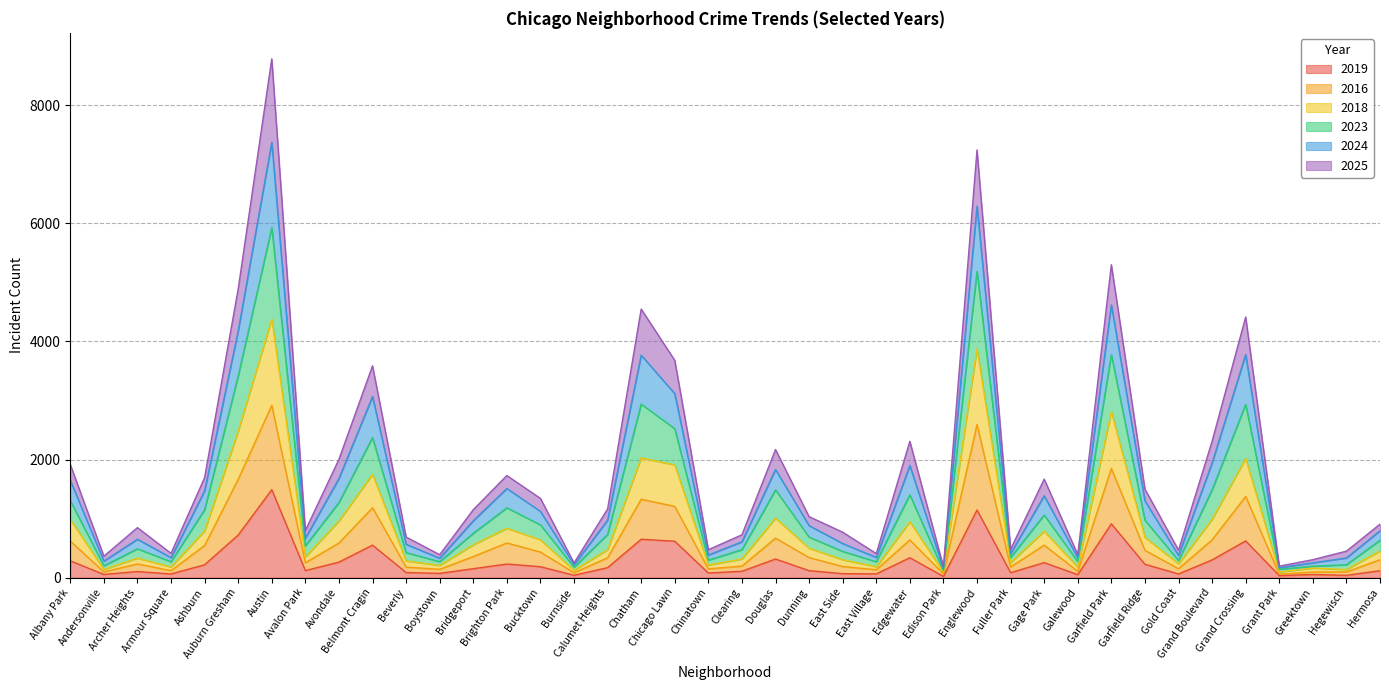

What is the highest value of the 2019 series?

1490